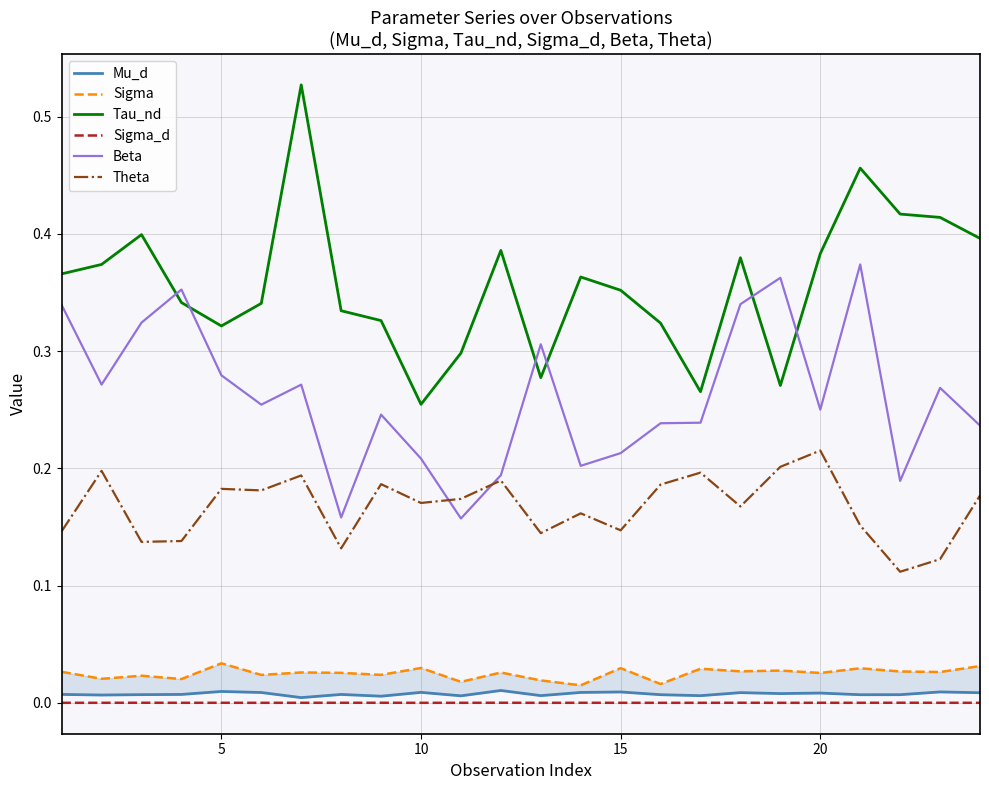

How many interior local valleys does the Theta series have?

8